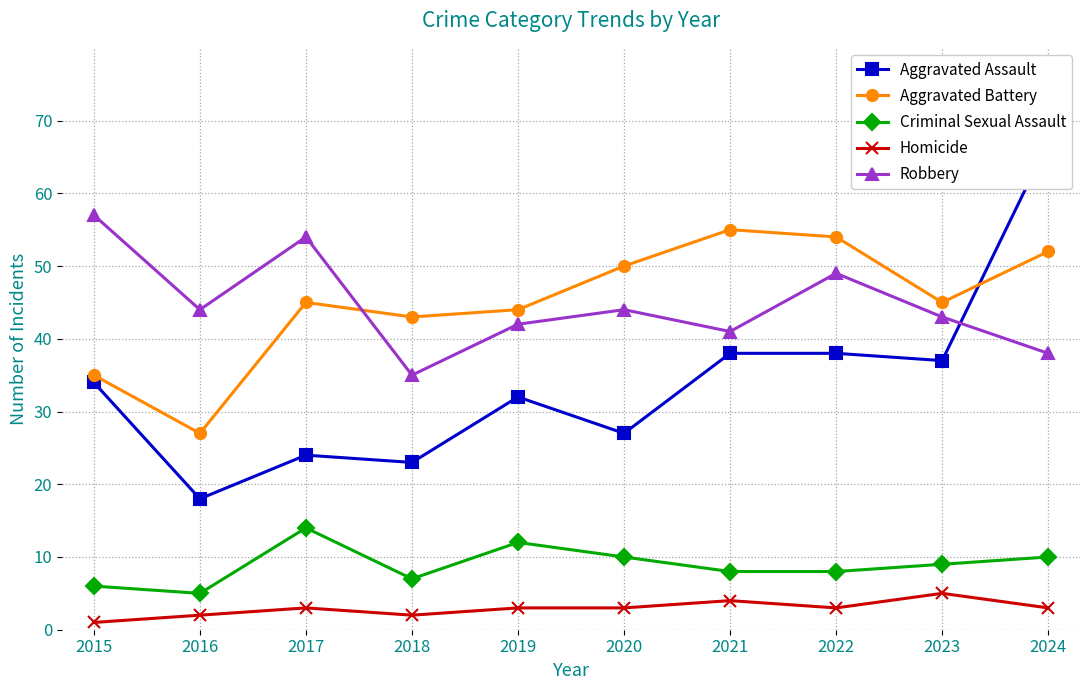

Where is Criminal Sexual Assault nearest to the value 9?

2023